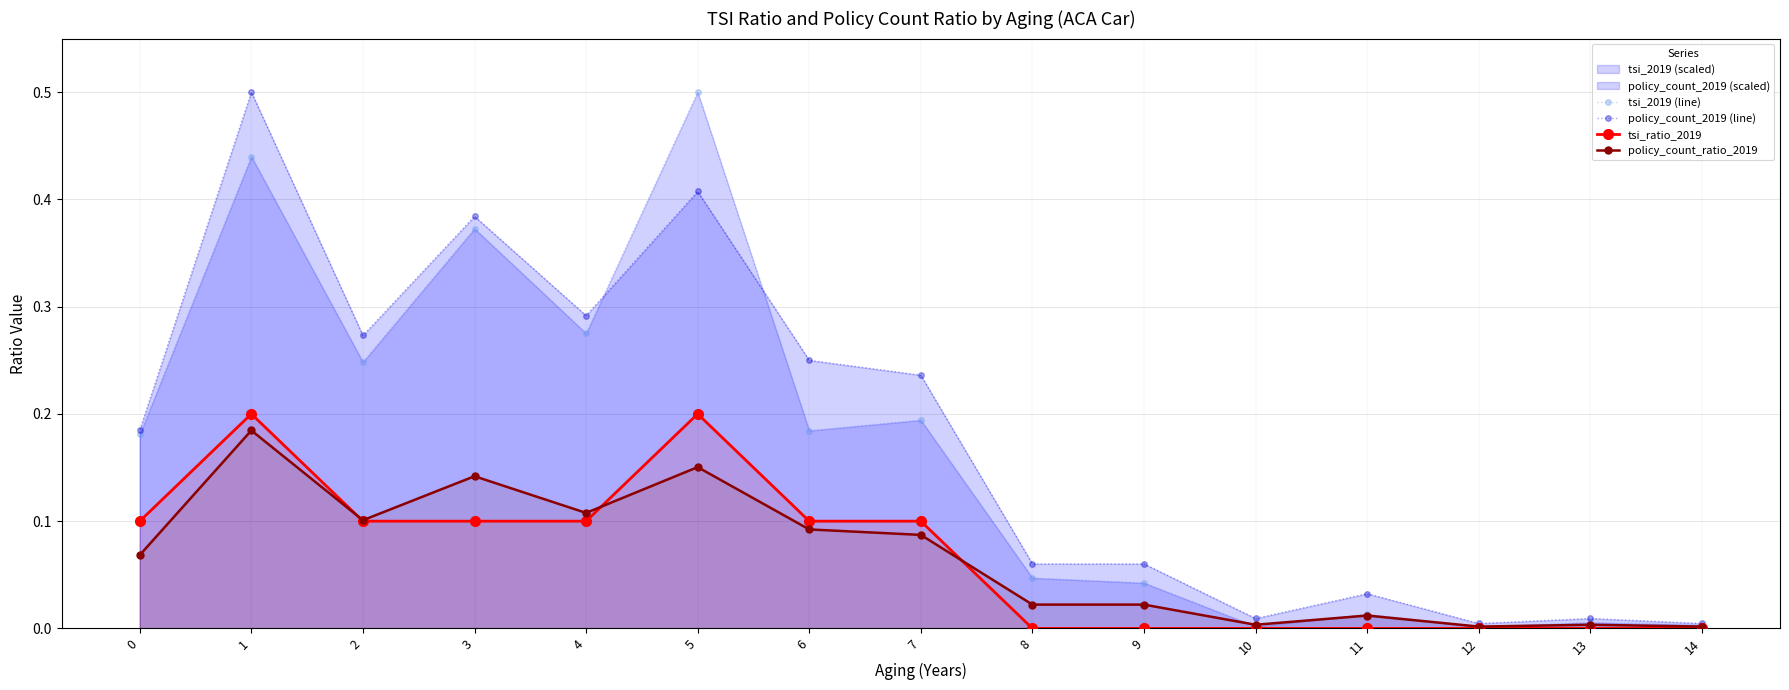

Rank the series by their maximum value, from lowest to highest.

policy_count_ratio_2019, tsi_ratio_2019, tsi_2019 (line), policy_count_2019 (line)